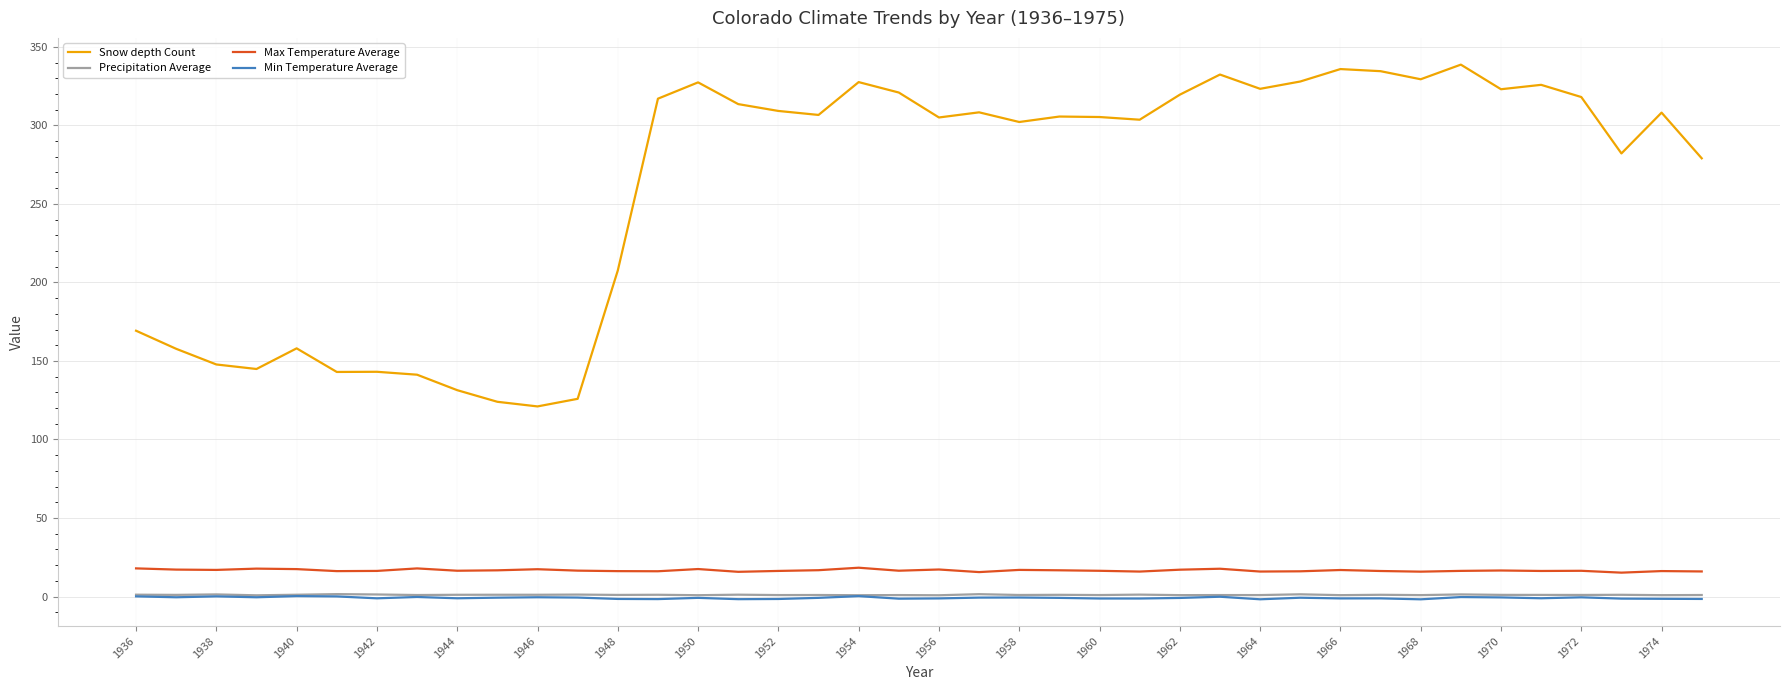

Which series has the largest total across all categories?

Snow depth Count